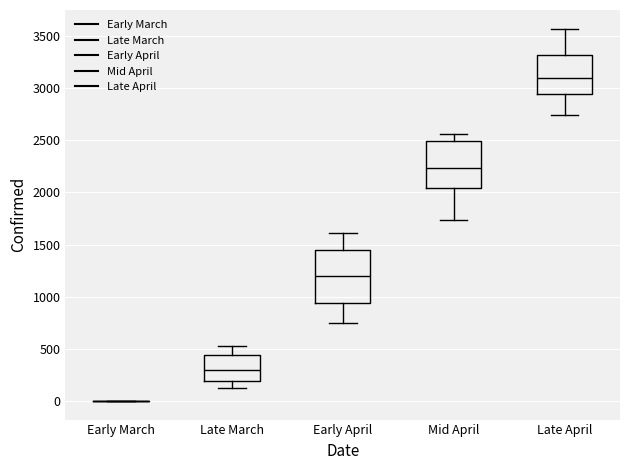

Where is the upper edge of the box for Early April on the y-axis? The values are not printed on the chart, so give them approximately, as read against the axis.

1450